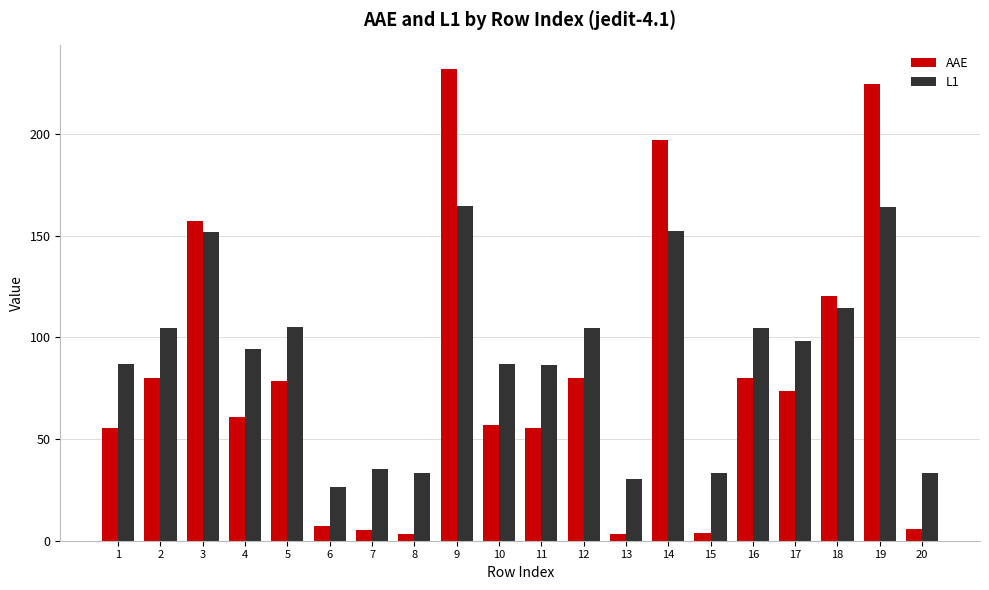

Read the AAE value at 12.

80.0